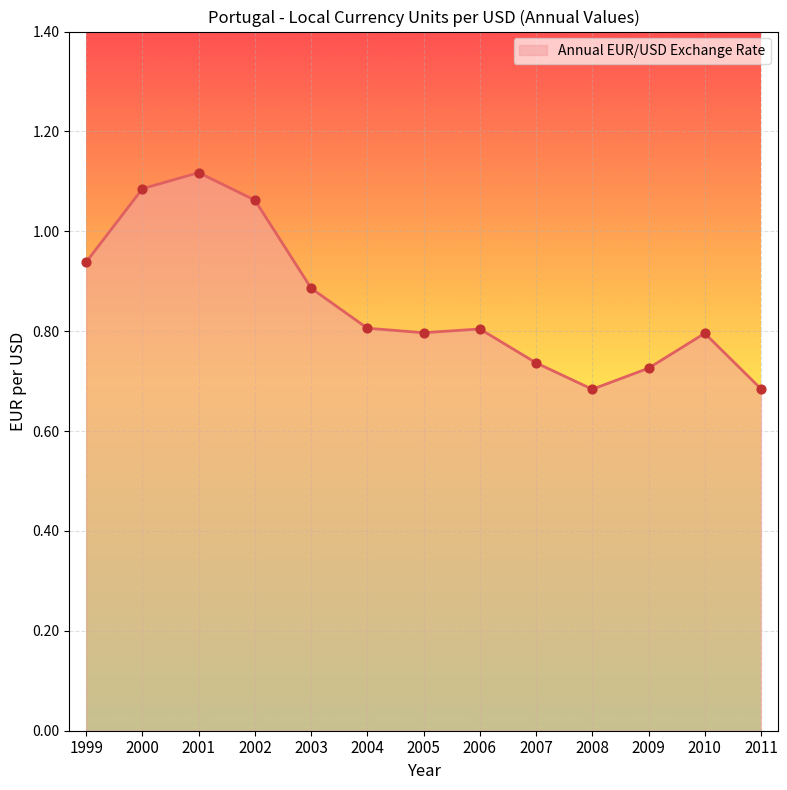

What is the change in value from 2009 to 2010?

+0.1